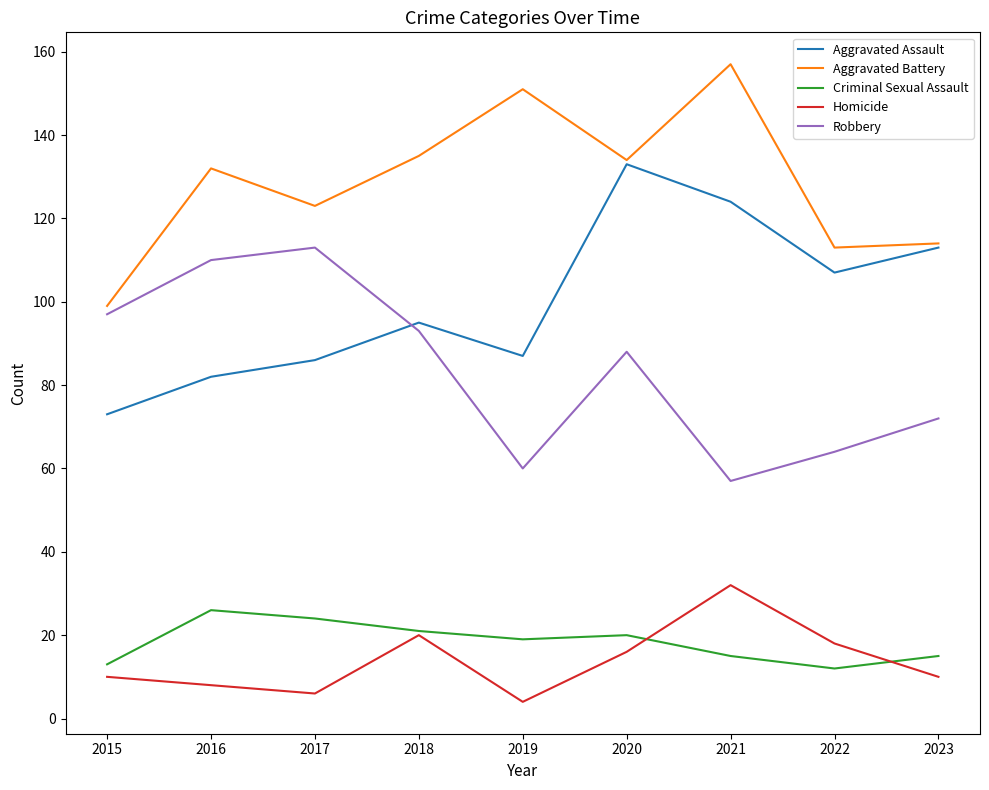

Reading left to right, extract all data points from this chart.

Aggravated Assault: 2015=73	2016=82	2017=86	2018=95	2019=87	2020=133	2021=124	2022=107	2023=113
Aggravated Battery: 2015=99	2016=132	2017=123	2018=135	2019=151	2020=134	2021=157	2022=113	2023=114
Criminal Sexual Assault: 2015=13	2016=26	2017=24	2018=21	2019=19	2020=20	2021=15	2022=12	2023=15
Homicide: 2015=10	2016=8	2017=6	2018=20	2019=4	2020=16	2021=32	2022=18	2023=10
Robbery: 2015=97	2016=110	2017=113	2018=93	2019=60	2020=88	2021=57	2022=64	2023=72